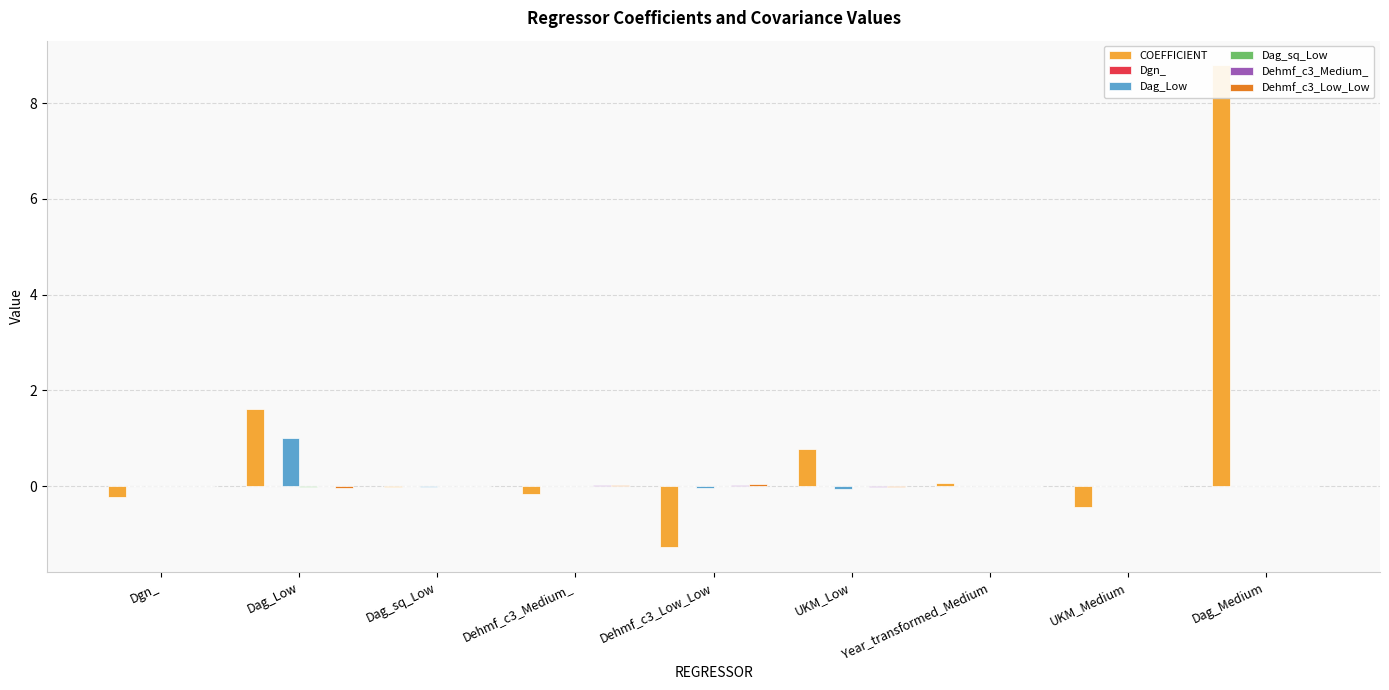

Between Dgn_ and Year_transformed_Medium, which series saw the biggest shift?

COEFFICIENT